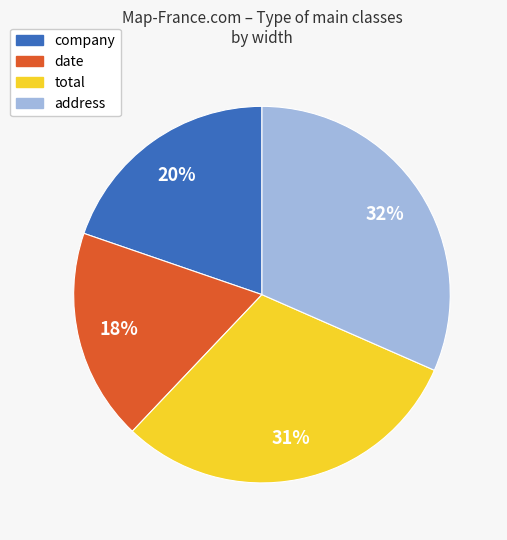

To the nearest percent, what is the combined percentage of address and total?

62%